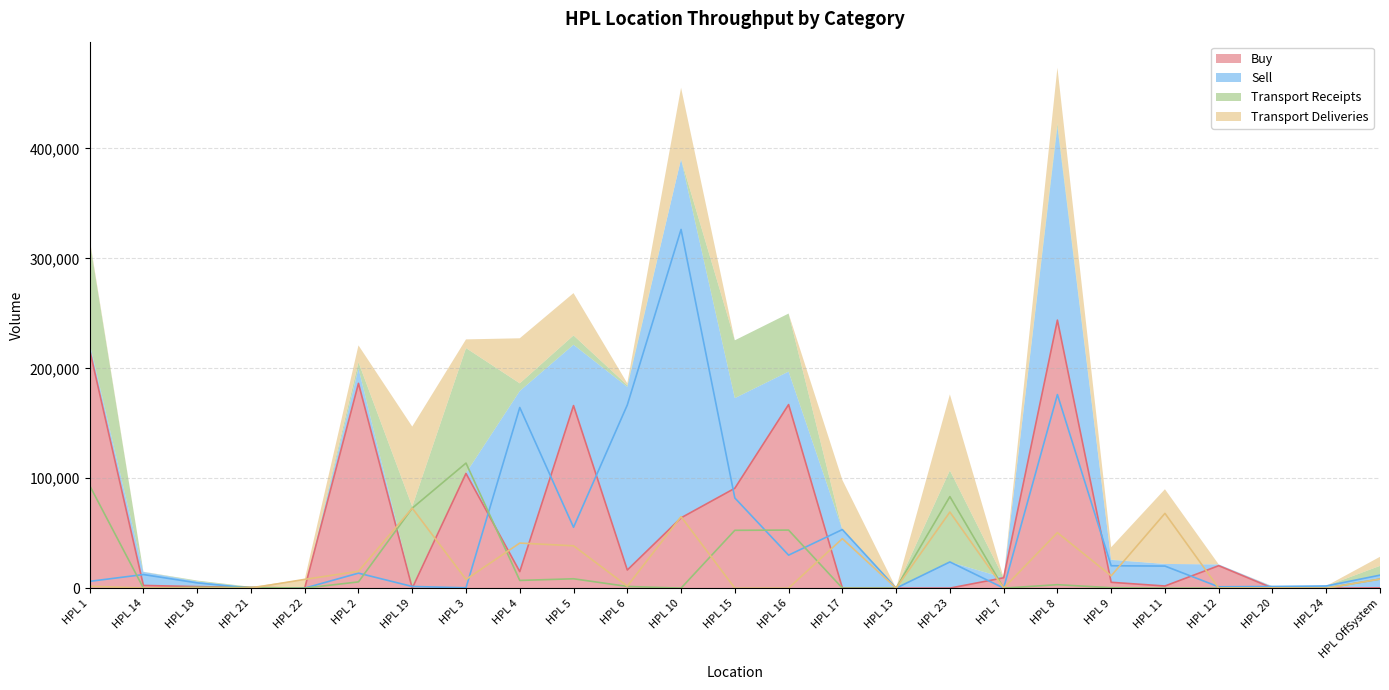

How many positive values does the Sell series have?

23